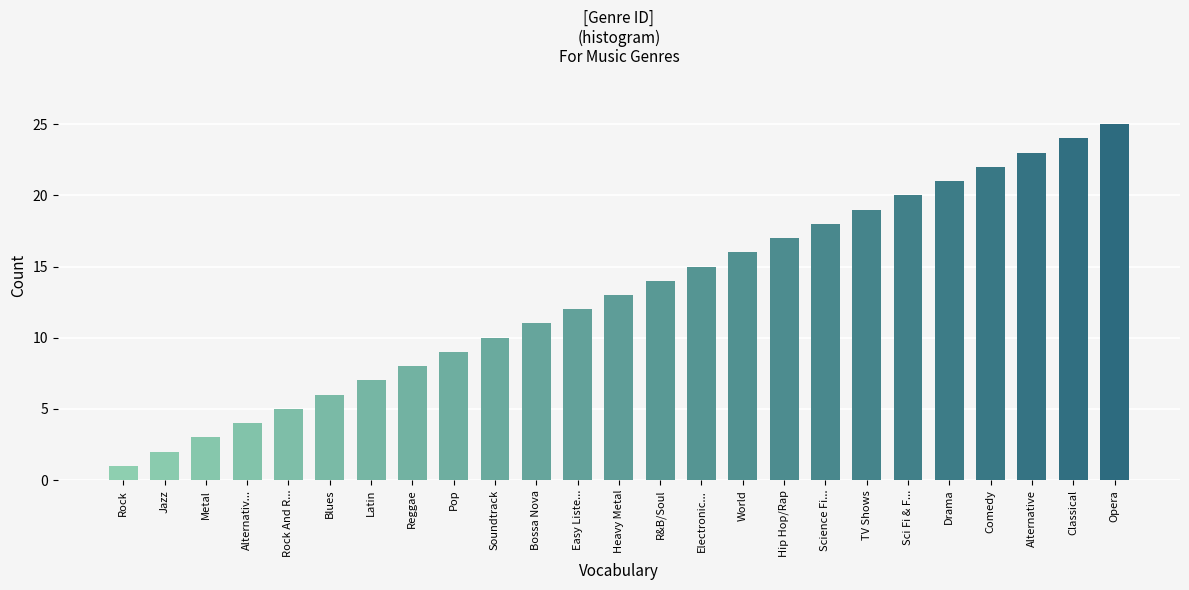

What is the label of the 9th bar from the left?

Pop